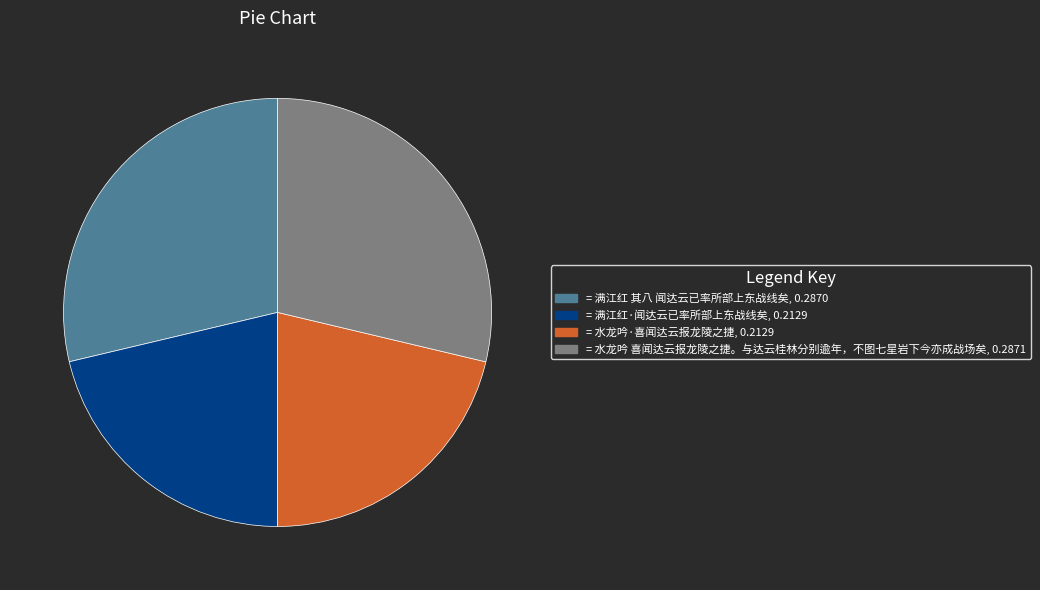

Is there a majority slice in this chart?

No